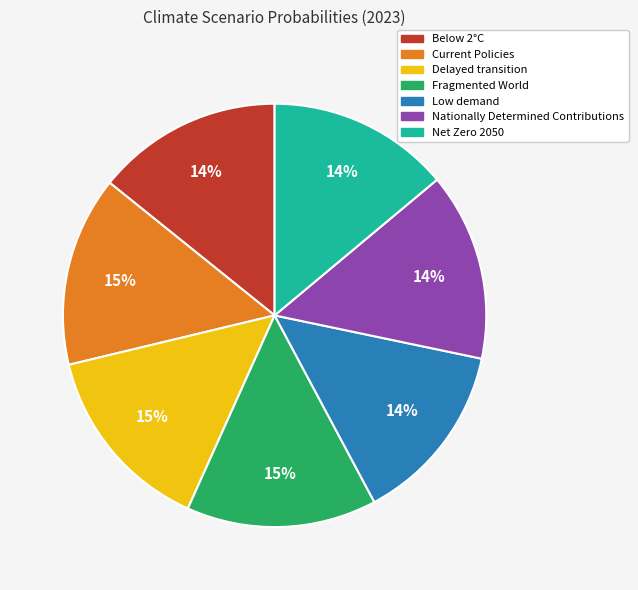

Is Net Zero 2050 the majority of the pie?

No